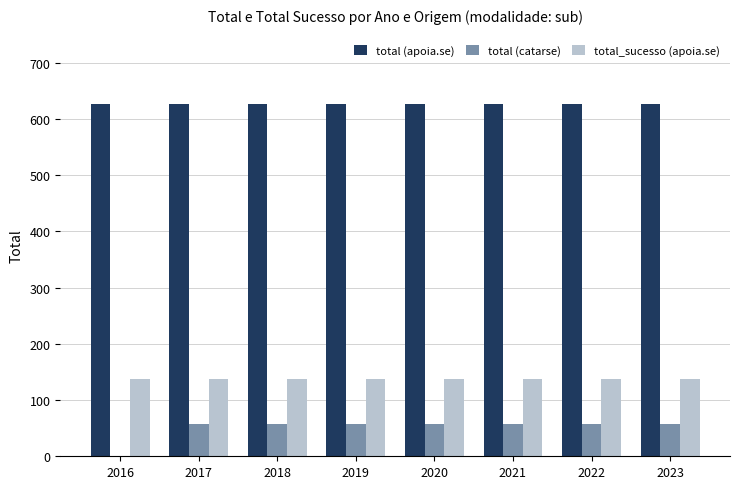

Reading left to right, transcribe all the data shown in this chart.

total (apoia.se): 2016=627	2017=627	2018=627	2019=627	2020=627	2021=627	2022=627	2023=627
total (catarse): 2016=0	2017=57	2018=57	2019=57	2020=57	2021=57	2022=57	2023=57
total_sucesso (apoia.se): 2016=137	2017=137	2018=137	2019=137	2020=137	2021=137	2022=137	2023=137